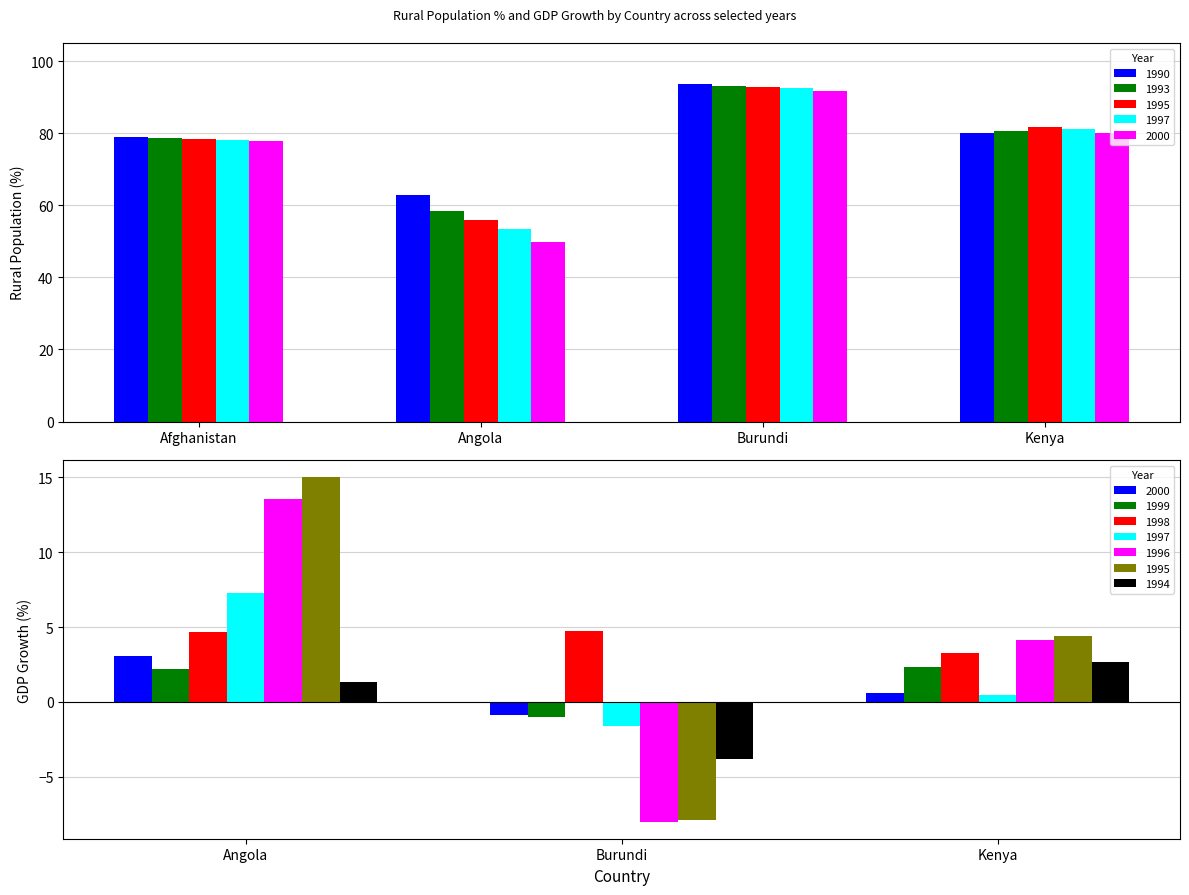

True or false: 2000 has a value of 77.2 at Angola.

False